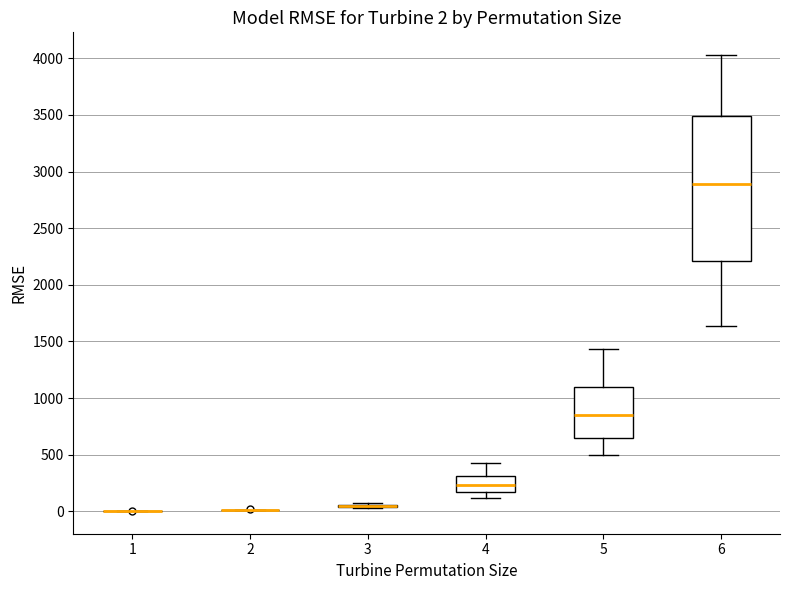

Which box is the tallest, from its lower edge to its upper edge?

6